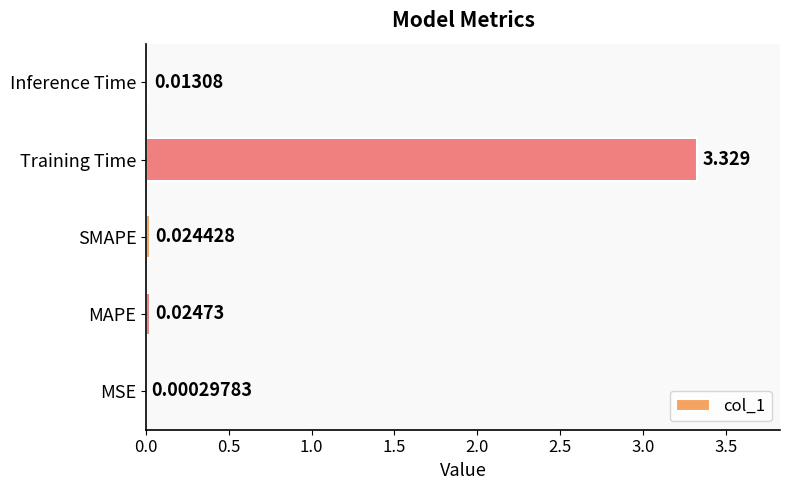

At which label is the value closest to 1?

MAPE